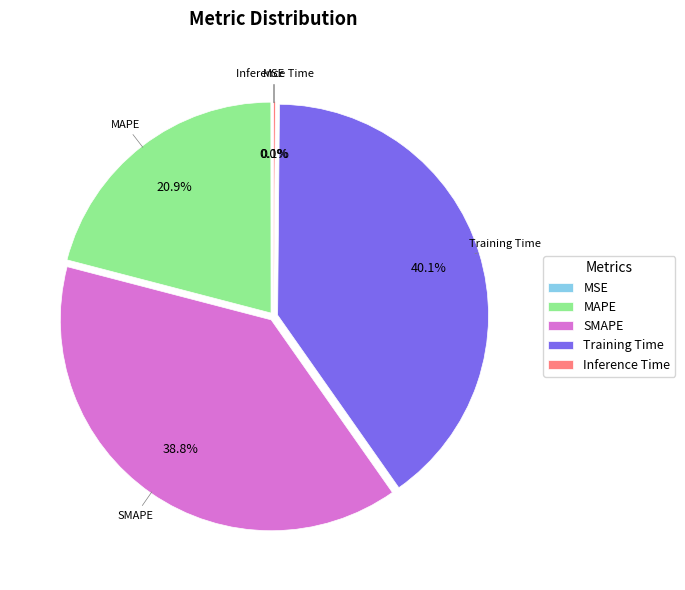

Which category has the biggest portion of the pie?

Training Time